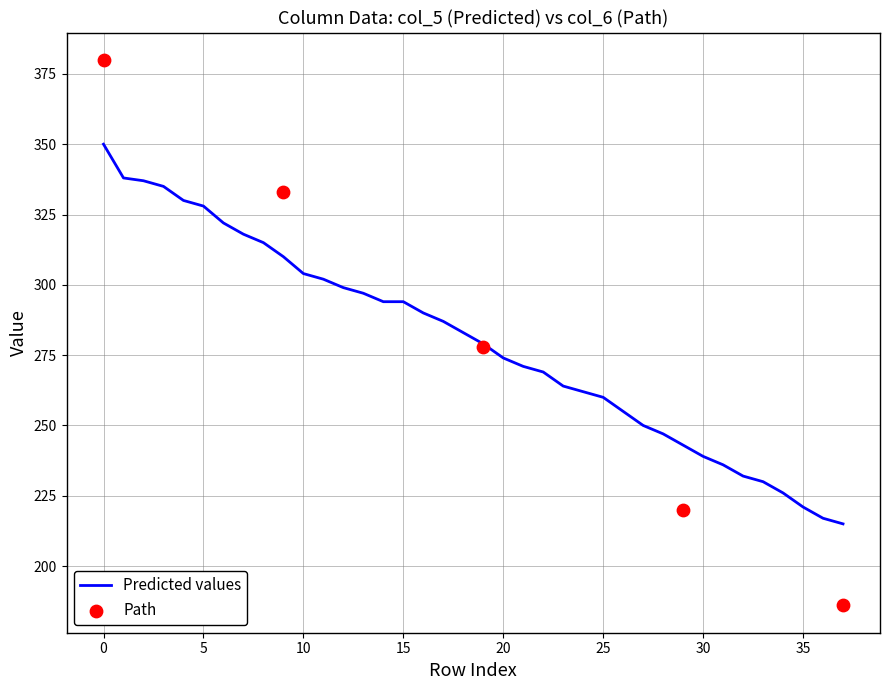

What is the lowest value of the Predicted values series?

215